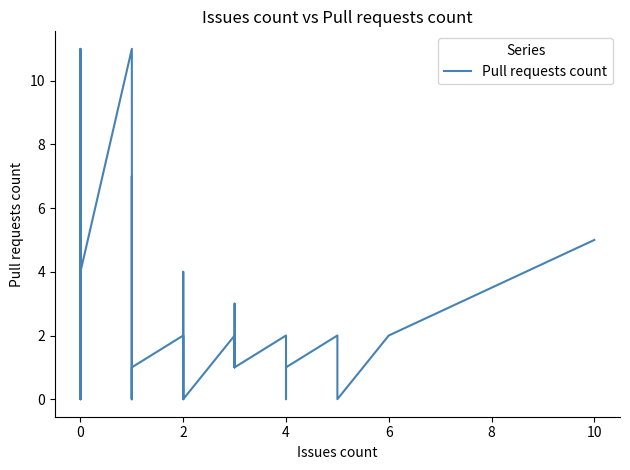

How many distinct data groups are displayed?

1